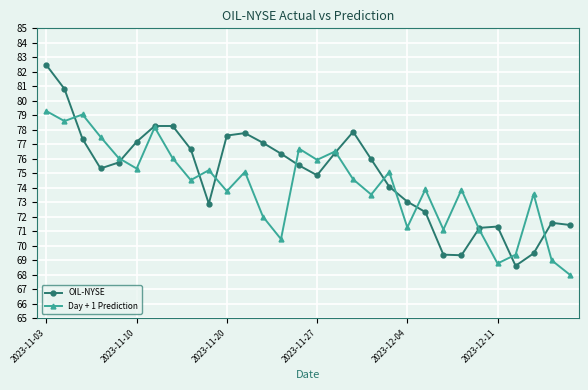

List the series in order of their peak value, lowest first.

Day + 1 Prediction, OIL-NYSE